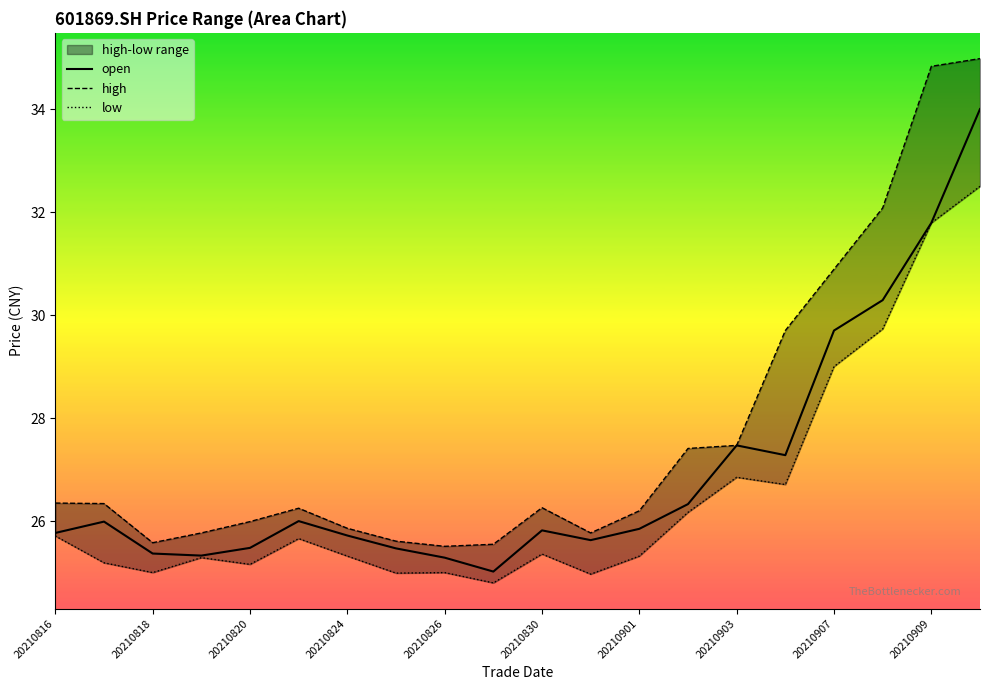

Reading left to right, what are all the values shown in this chart?

open: 25.8	26.0	25.4	25.3	25.5	26.0	25.7	25.5	25.3	25.0	25.8	25.6	25.9	26.3	27.5	27.3	29.7	30.3	31.8	34.0
high: 26.4	26.3	25.6	25.8	26.0	26.2	25.9	25.6	25.5	25.6	26.3	25.8	26.2	27.4	27.5	29.7	30.9	32.1	34.8	35.0
low: 25.7	25.2	25.0	25.3	25.2	25.7	25.3	25.0	25.0	24.8	25.4	25.0	25.3	26.2	26.9	26.7	29.0	29.7	31.8	32.5